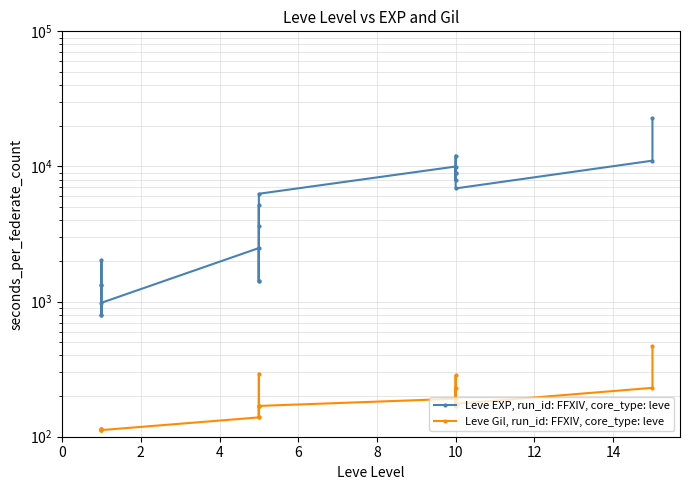

What is the smallest value displayed?

112